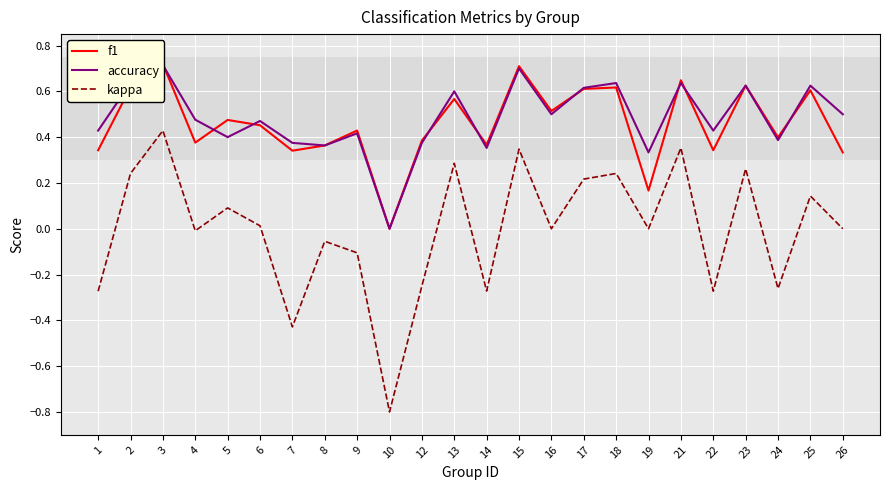

What is the difference between the second highest and minimum values in the kappa series?

1.2